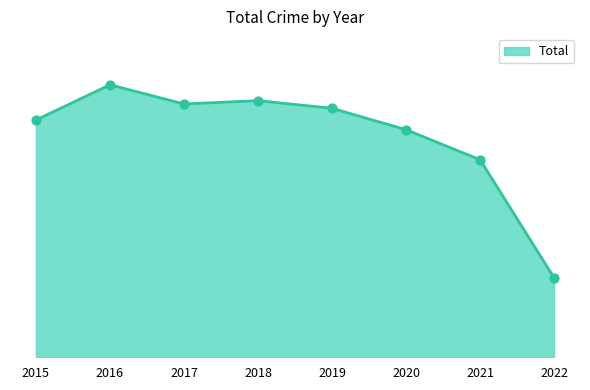

Does the chart have visible grid lines?

No